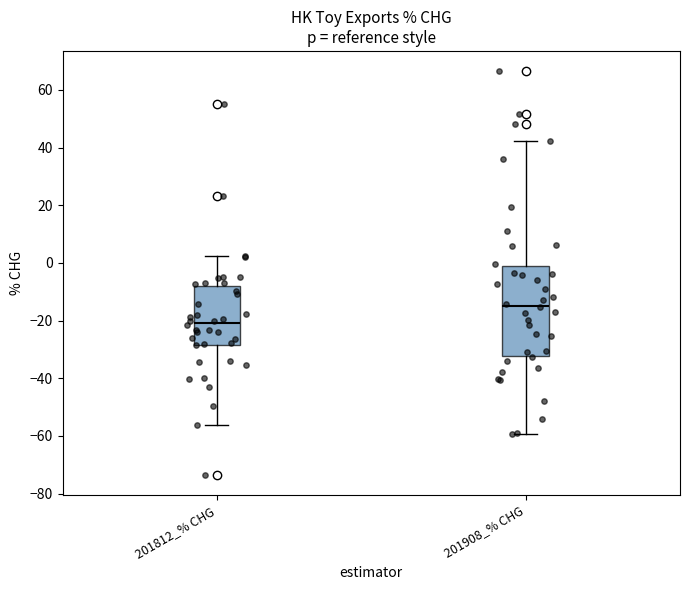

Where is the lower edge of the box for 201908_% CHG on the y-axis? The values are not printed on the chart, so give them approximately, as read against the axis.

-32